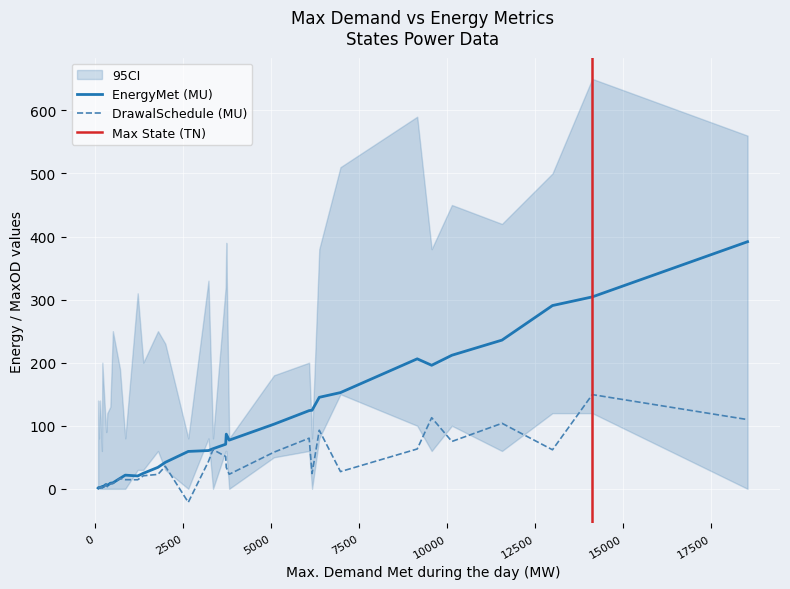

What is the highest value of the DrawalSchedule (MU) series?

149.4